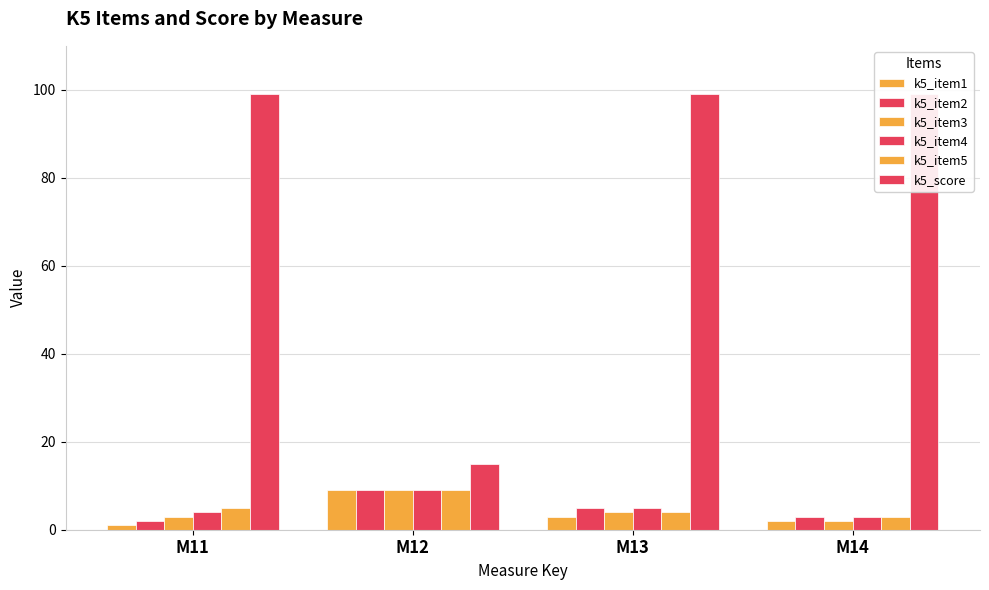

List the labels in order of k5_item4 value, smallest first.

M14, M11, M13, M12